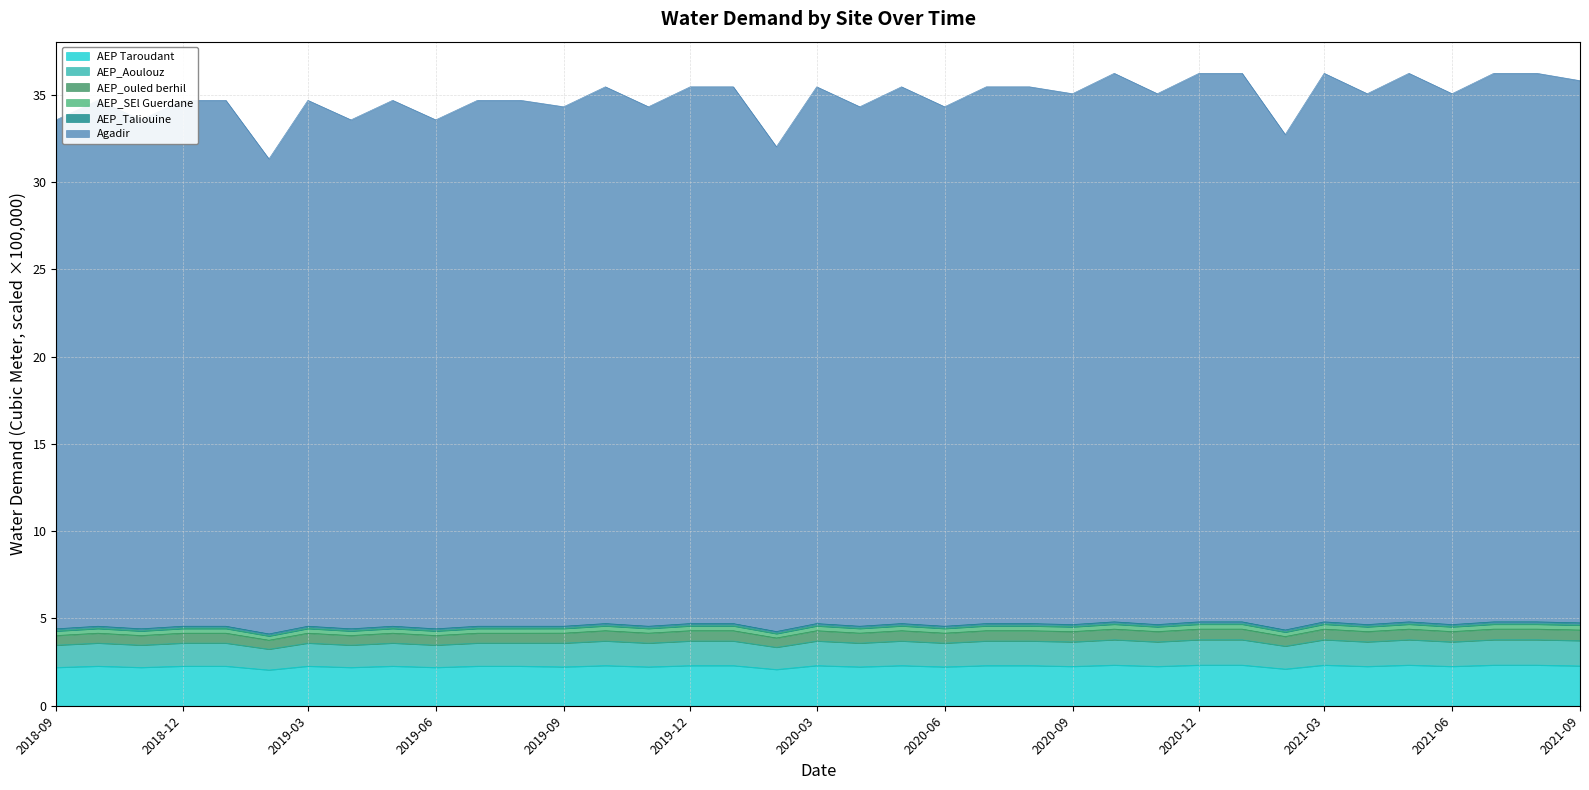

At which label is Agadir closest to 33?

2021-02-01